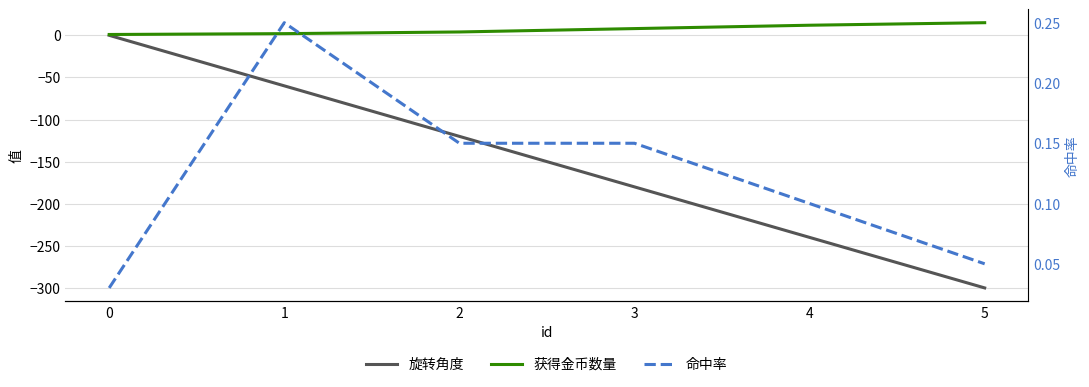

How many lines are shown in the chart?

3